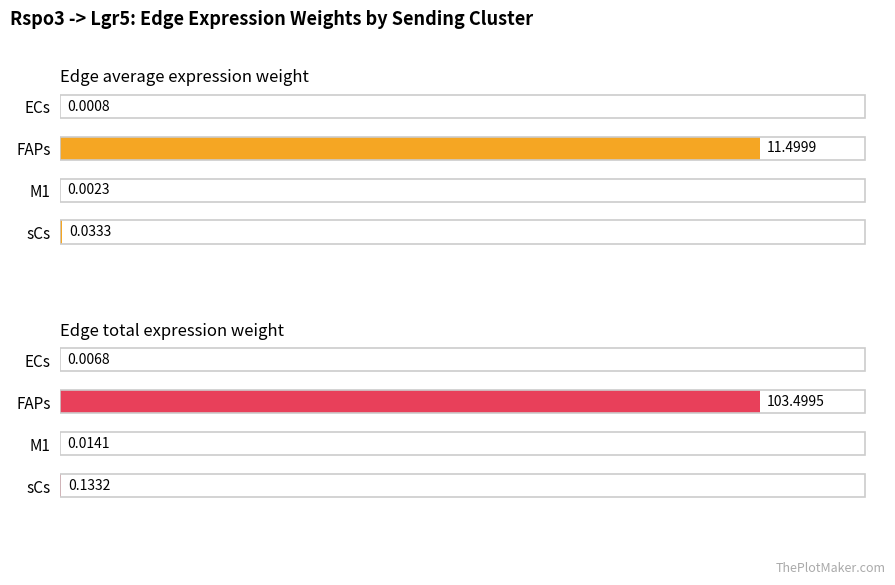

True or false: Edge total expression weight has a value of 0.2 at 6.

False